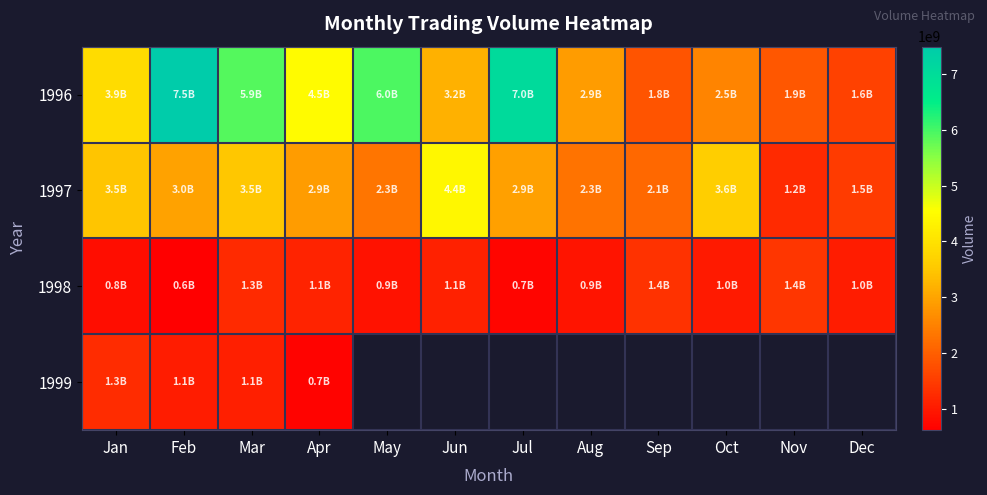

Is it true that 1998 equals 900889526.0 at May?

True